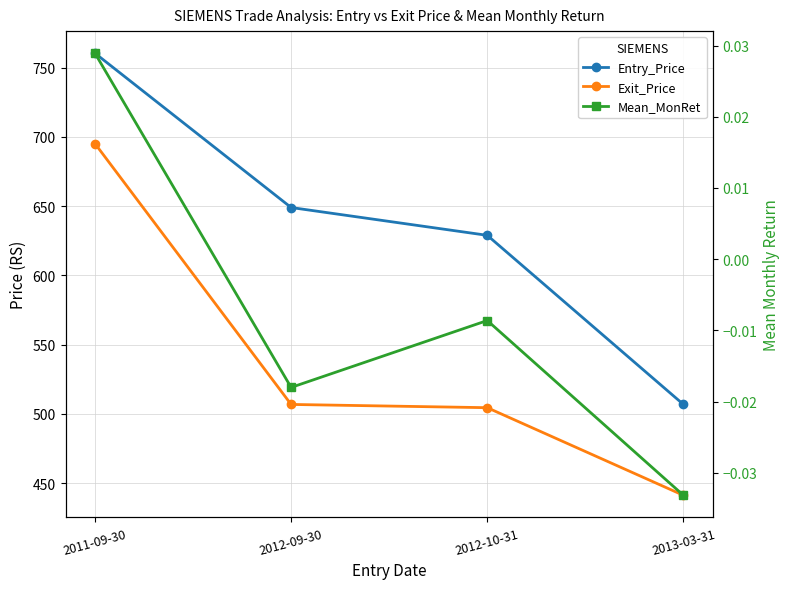

Between 2011-09-30 and 2013-03-31, which series saw the biggest shift?

Exit_Price